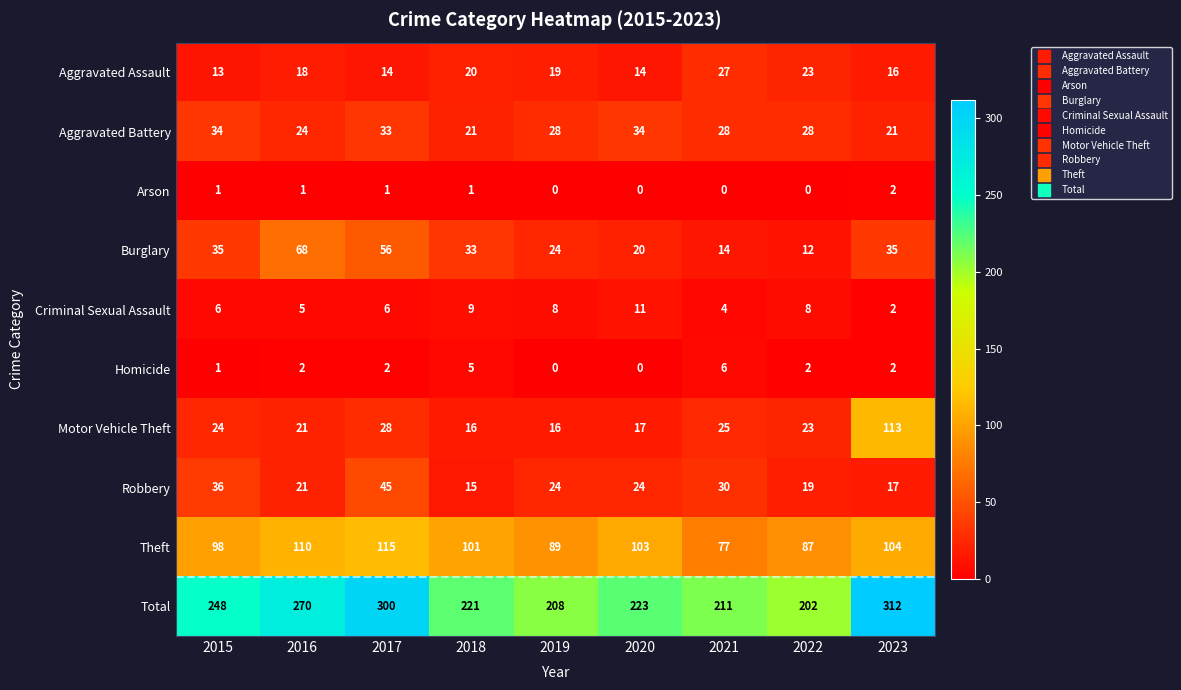

Rank the series at 2017 from highest to lowest value.

Total, Theft, Burglary, Robbery, Aggravated Battery, Motor Vehicle Theft, Aggravated Assault, Criminal Sexual Assault, Homicide, Arson